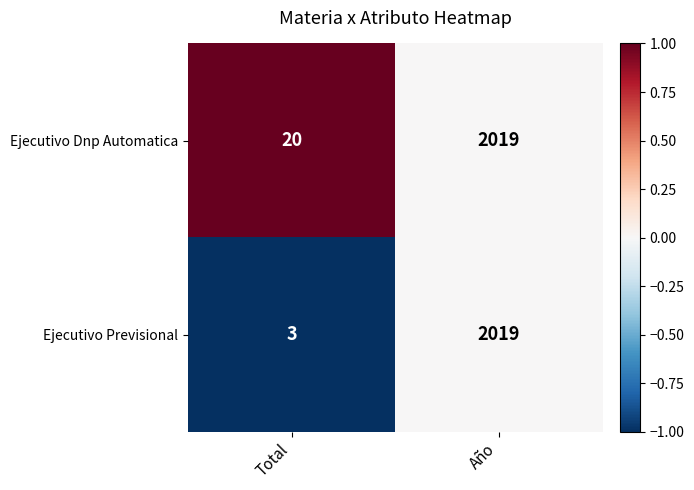

What value does the Ejecutivo Previsional series have at Año, to the nearest 100?

2000